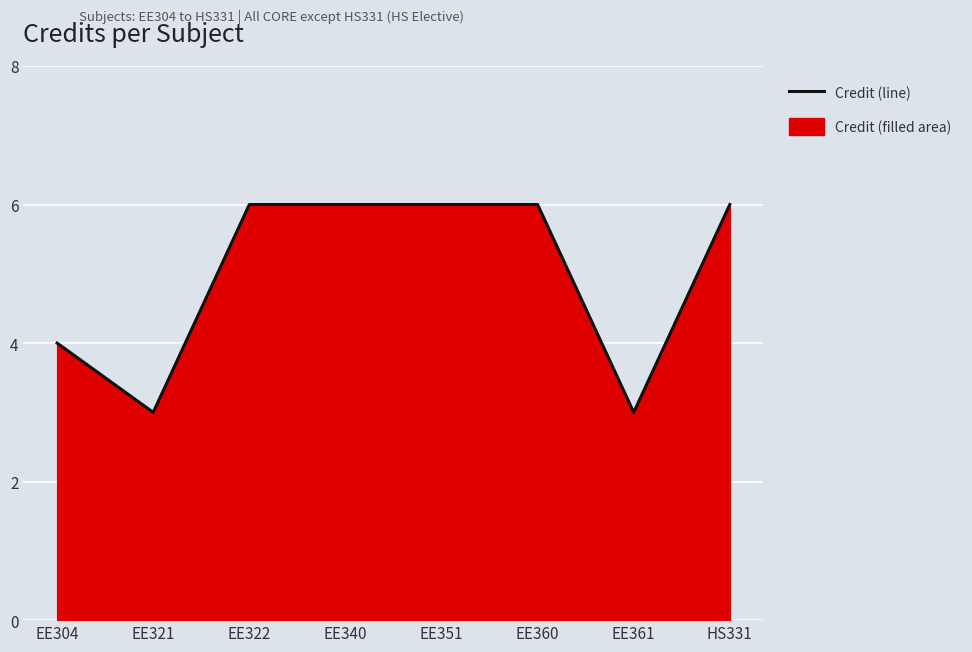

Approximately how many times larger is the value at EE361 compared to EE360?

0.5